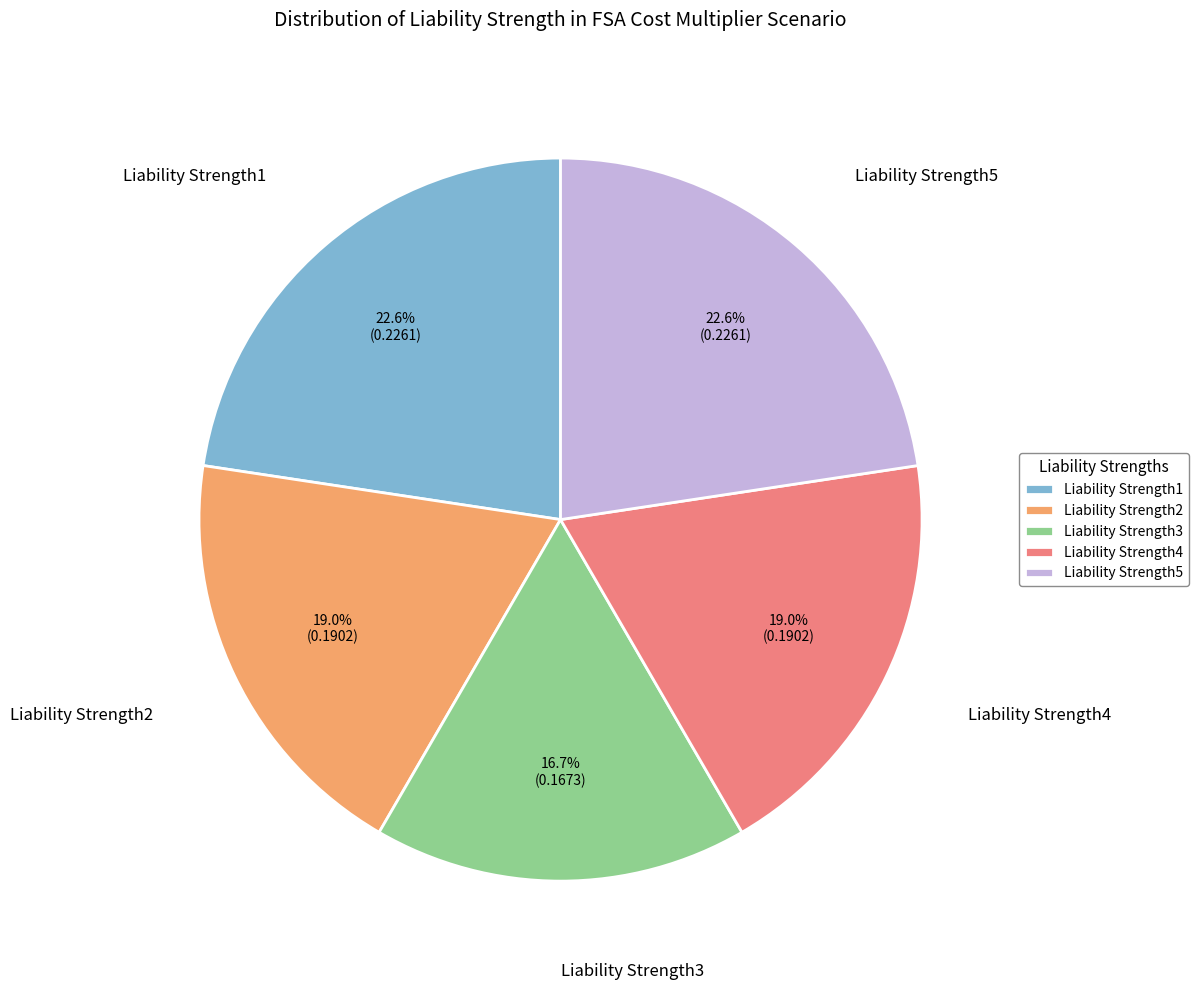

To the nearest percent, what percentage of the pie is Liability Strength2?

19%